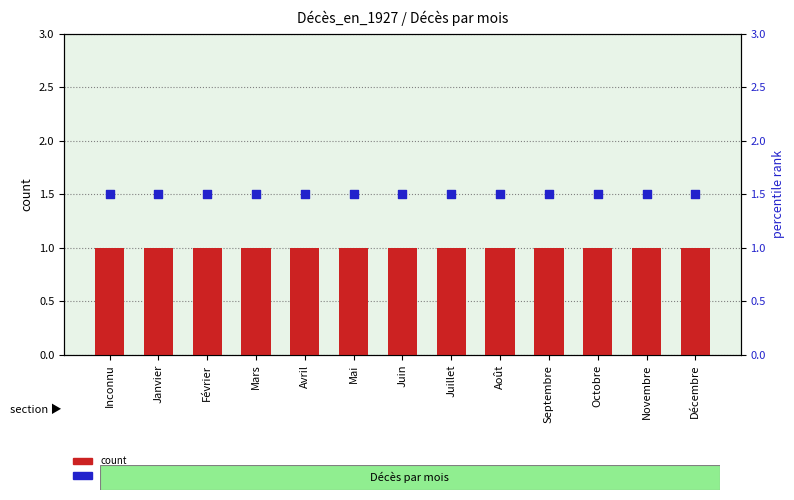

What are all the series names shown in the legend?

count, percentile rank within the sample